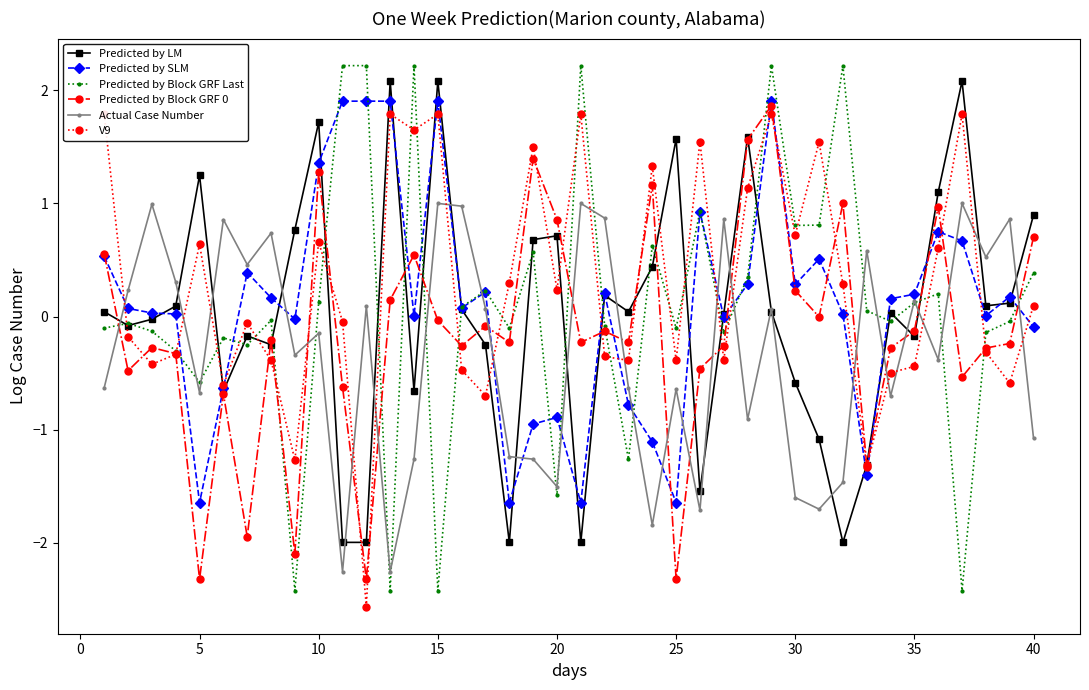

How many interior local valleys does the Predicted by LM series have?

11